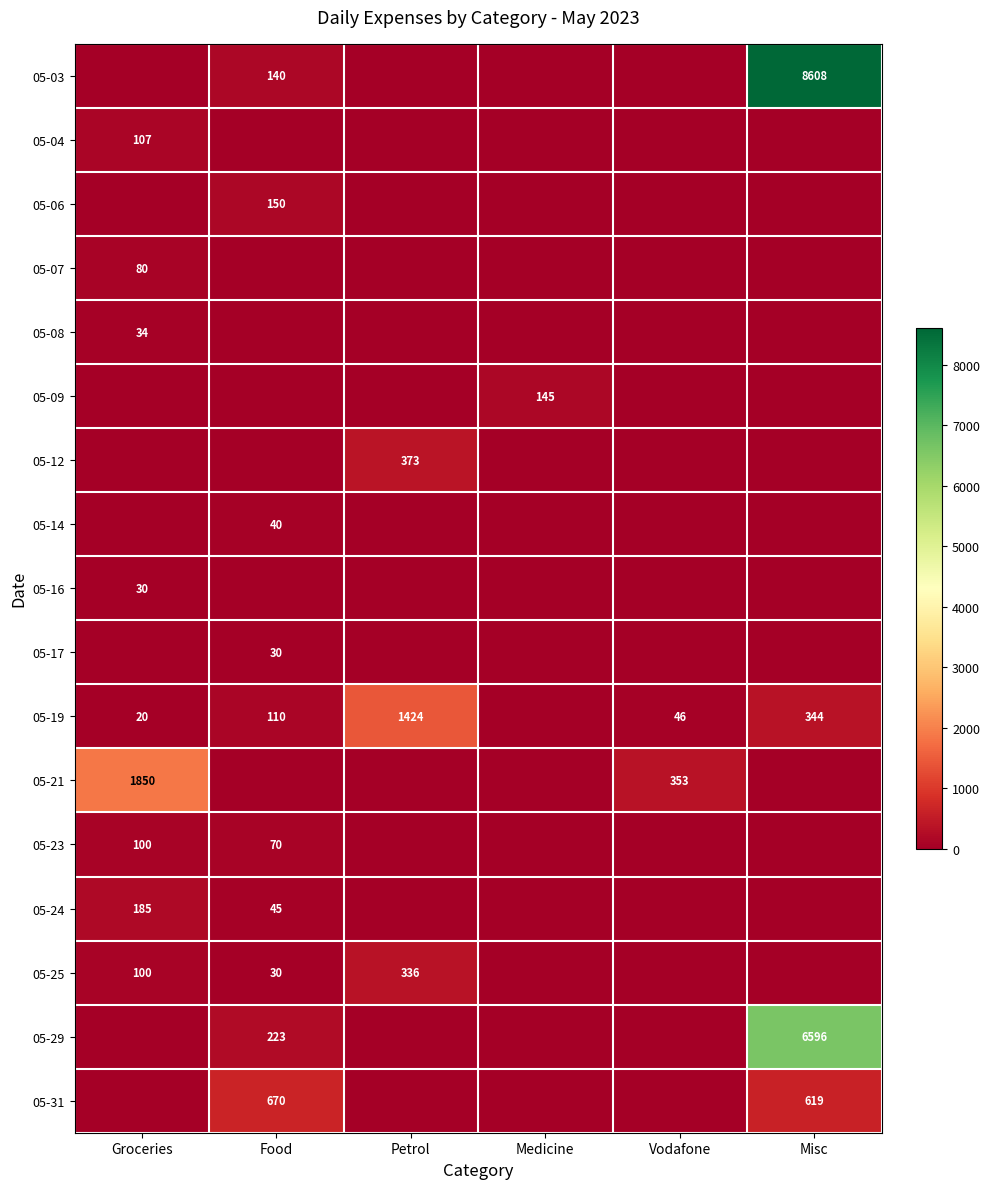

Which label corresponds to the smallest value in the chart?

Groceries